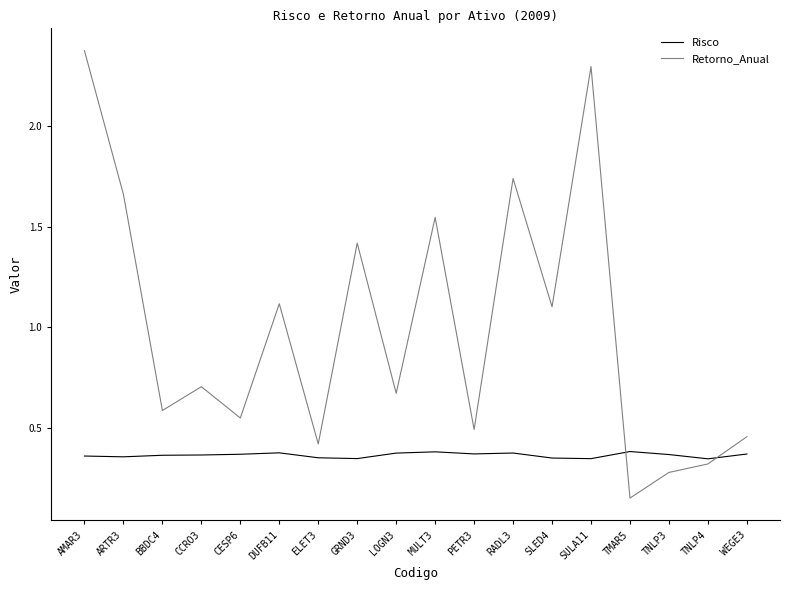

Does the chart display data point markers on the line(s)?

No